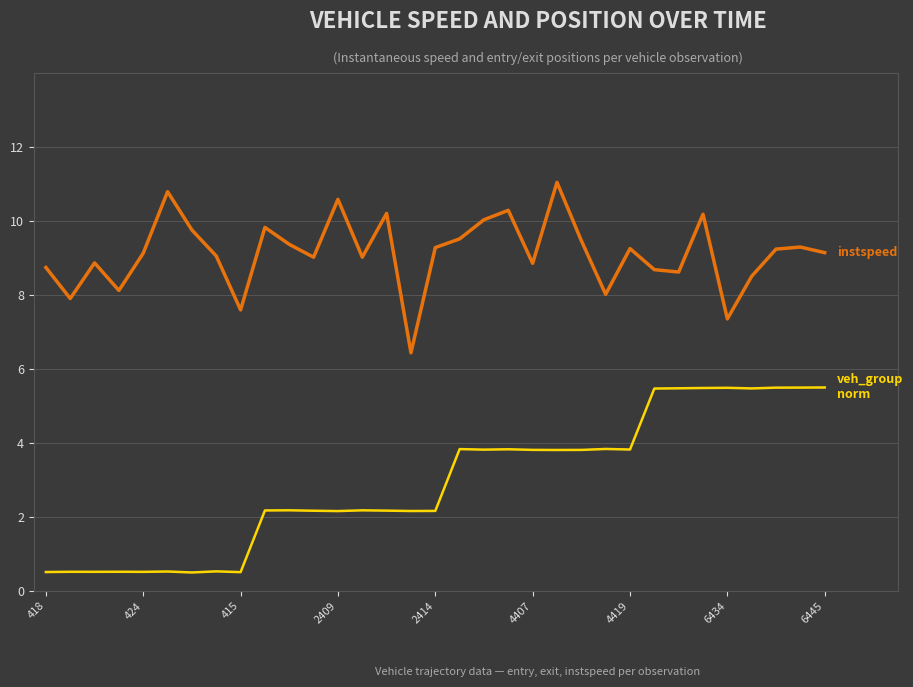

What is the sum of the veh_group_norm values at 10 and 14?

4.4